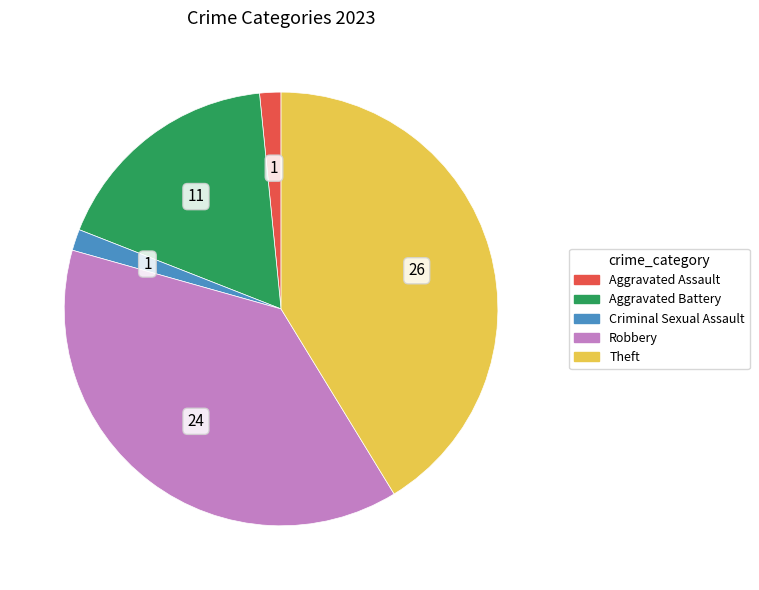

Is there any slice that represents more than half of the pie?

No